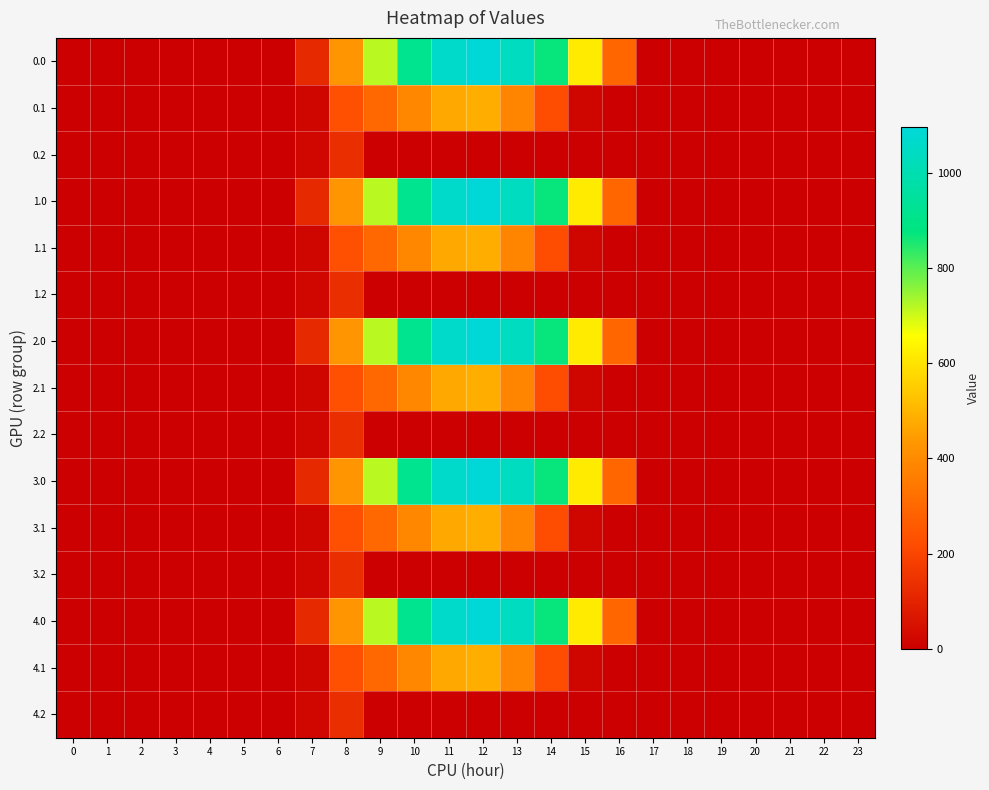

Reading left to right, transcribe all the data shown in this chart.

0.0: 0=0.0	1=0.0	2=0.0	3=0.0	4=0.0	5=0.0	6=0.0	7=120.6	8=430.3	9=716.9	10=916.2	11=1060.3	12=1096.7	13=1032.9	14=870.6	15=615.9	16=294.5	17=0.0	18=0.0	19=0.0	20=0.0	21=0.0	22=0.0	23=0.0
0.1: 0=0.0	1=0.0	2=0.0	3=0.0	4=0.0	5=0.0	6=0.0	7=17.7	8=227.5	9=295.9	10=388.1	11=471.7	12=485.4	13=382.7	14=219.2	15=17.3	16=0.0	17=0.0	18=0.0	19=0.0	20=0.0	21=0.0	22=0.0	23=0.0
0.2: 0=0.0	1=0.0	2=0.0	3=0.0	4=0.0	5=0.0	6=0.0	7=22.3	8=134.2	9=0.0	10=0.0	11=0.0	12=0.0	13=0.0	14=0.0	15=0.0	16=0.0	17=0.0	18=0.0	19=0.0	20=0.0	21=0.0	22=0.0	23=0.0
1.0: 0=0.0	1=0.0	2=0.0	3=0.0	4=0.0	5=0.0	6=0.0	7=120.6	8=430.3	9=716.9	10=916.2	11=1060.3	12=1096.7	13=1032.9	14=870.6	15=615.9	16=294.5	17=0.0	18=0.0	19=0.0	20=0.0	21=0.0	22=0.0	23=0.0
1.1: 0=0.0	1=0.0	2=0.0	3=0.0	4=0.0	5=0.0	6=0.0	7=17.7	8=227.5	9=295.9	10=388.1	11=471.7	12=485.4	13=382.7	14=219.2	15=17.3	16=0.0	17=0.0	18=0.0	19=0.0	20=0.0	21=0.0	22=0.0	23=0.0
1.2: 0=0.0	1=0.0	2=0.0	3=0.0	4=0.0	5=0.0	6=0.0	7=22.3	8=134.2	9=0.0	10=0.0	11=0.0	12=0.0	13=0.0	14=0.0	15=0.0	16=0.0	17=0.0	18=0.0	19=0.0	20=0.0	21=0.0	22=0.0	23=0.0
2.0: 0=0.0	1=0.0	2=0.0	3=0.0	4=0.0	5=0.0	6=0.0	7=120.6	8=430.3	9=716.9	10=916.2	11=1060.3	12=1096.7	13=1032.9	14=870.6	15=615.9	16=294.5	17=0.0	18=0.0	19=0.0	20=0.0	21=0.0	22=0.0	23=0.0
2.1: 0=0.0	1=0.0	2=0.0	3=0.0	4=0.0	5=0.0	6=0.0	7=17.7	8=227.5	9=295.9	10=388.1	11=471.7	12=485.4	13=382.7	14=219.2	15=17.3	16=0.0	17=0.0	18=0.0	19=0.0	20=0.0	21=0.0	22=0.0	23=0.0
2.2: 0=0.0	1=0.0	2=0.0	3=0.0	4=0.0	5=0.0	6=0.0	7=22.3	8=134.2	9=0.0	10=0.0	11=0.0	12=0.0	13=0.0	14=0.0	15=0.0	16=0.0	17=0.0	18=0.0	19=0.0	20=0.0	21=0.0	22=0.0	23=0.0
3.0: 0=0.0	1=0.0	2=0.0	3=0.0	4=0.0	5=0.0	6=0.0	7=120.6	8=430.3	9=716.9	10=916.2	11=1060.3	12=1096.7	13=1032.9	14=870.6	15=615.9	16=294.5	17=0.0	18=0.0	19=0.0	20=0.0	21=0.0	22=0.0	23=0.0
3.1: 0=0.0	1=0.0	2=0.0	3=0.0	4=0.0	5=0.0	6=0.0	7=17.7	8=227.5	9=295.9	10=388.1	11=471.7	12=485.4	13=382.7	14=219.2	15=17.3	16=0.0	17=0.0	18=0.0	19=0.0	20=0.0	21=0.0	22=0.0	23=0.0
3.2: 0=0.0	1=0.0	2=0.0	3=0.0	4=0.0	5=0.0	6=0.0	7=22.3	8=134.2	9=0.0	10=0.0	11=0.0	12=0.0	13=0.0	14=0.0	15=0.0	16=0.0	17=0.0	18=0.0	19=0.0	20=0.0	21=0.0	22=0.0	23=0.0
4.0: 0=0.0	1=0.0	2=0.0	3=0.0	4=0.0	5=0.0	6=0.0	7=120.6	8=430.3	9=716.9	10=916.2	11=1060.3	12=1096.7	13=1032.9	14=870.6	15=615.9	16=294.5	17=0.0	18=0.0	19=0.0	20=0.0	21=0.0	22=0.0	23=0.0
4.1: 0=0.0	1=0.0	2=0.0	3=0.0	4=0.0	5=0.0	6=0.0	7=17.7	8=227.5	9=295.9	10=388.1	11=471.7	12=485.4	13=382.7	14=219.2	15=17.3	16=0.0	17=0.0	18=0.0	19=0.0	20=0.0	21=0.0	22=0.0	23=0.0
4.2: 0=0.0	1=0.0	2=0.0	3=0.0	4=0.0	5=0.0	6=0.0	7=22.3	8=134.2	9=0.0	10=0.0	11=0.0	12=0.0	13=0.0	14=0.0	15=0.0	16=0.0	17=0.0	18=0.0	19=0.0	20=0.0	21=0.0	22=0.0	23=0.0